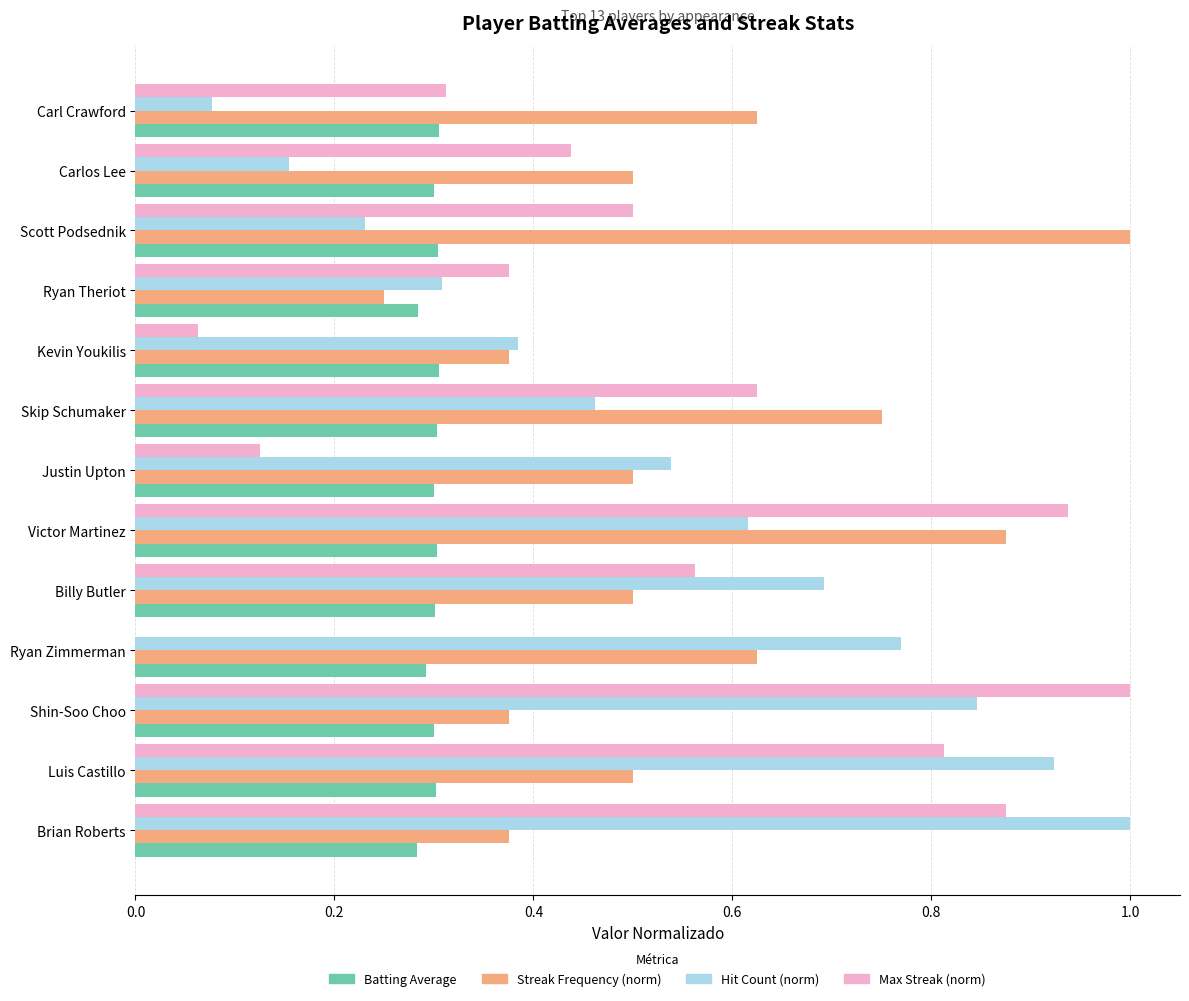

Between Carl Crawford and Victor Martinez, which series saw the biggest shift?

Max Streak (norm)